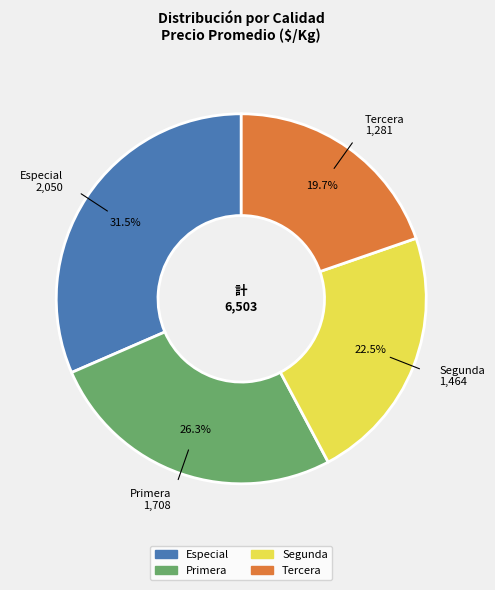

To the nearest percent, what is the combined percentage of Tercera and Primera?

46%